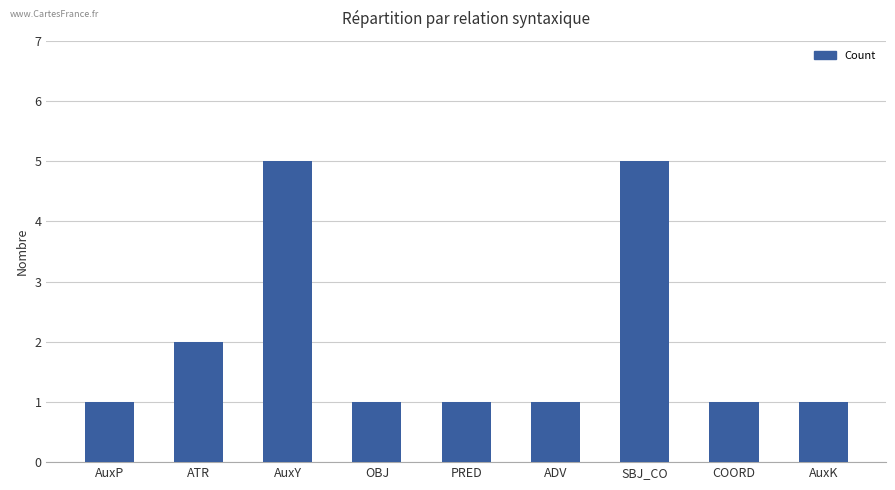

What is the label of the 4th bar from the right?

ADV